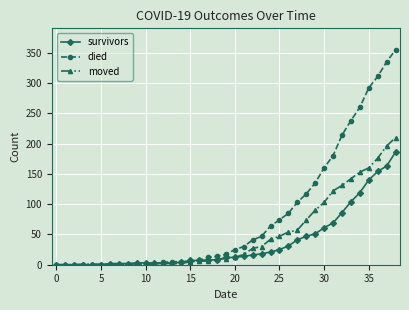

What is the maximum value shown in the chart?

355